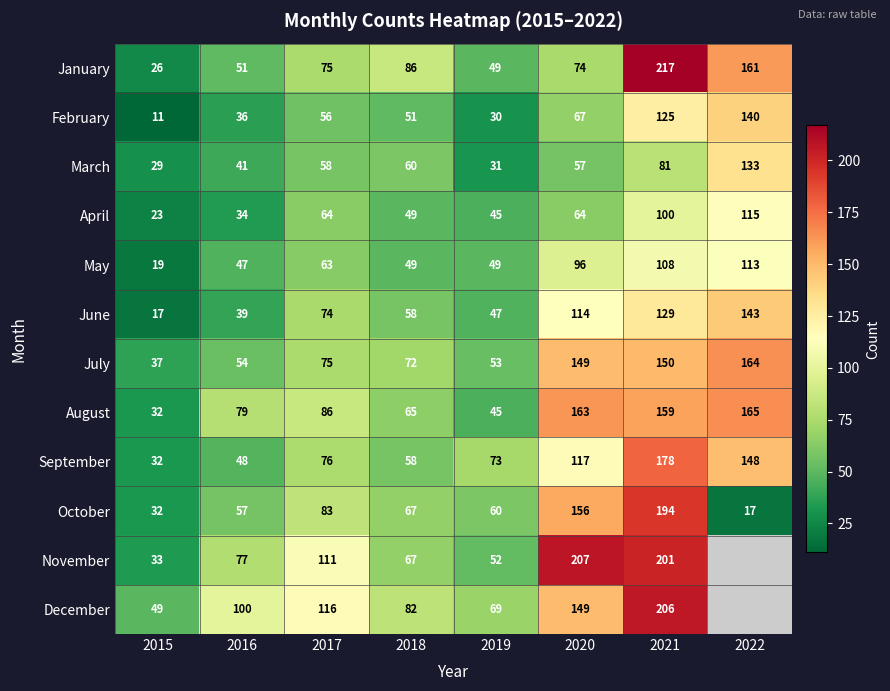

Which label corresponds to the largest value in the chart?

2021